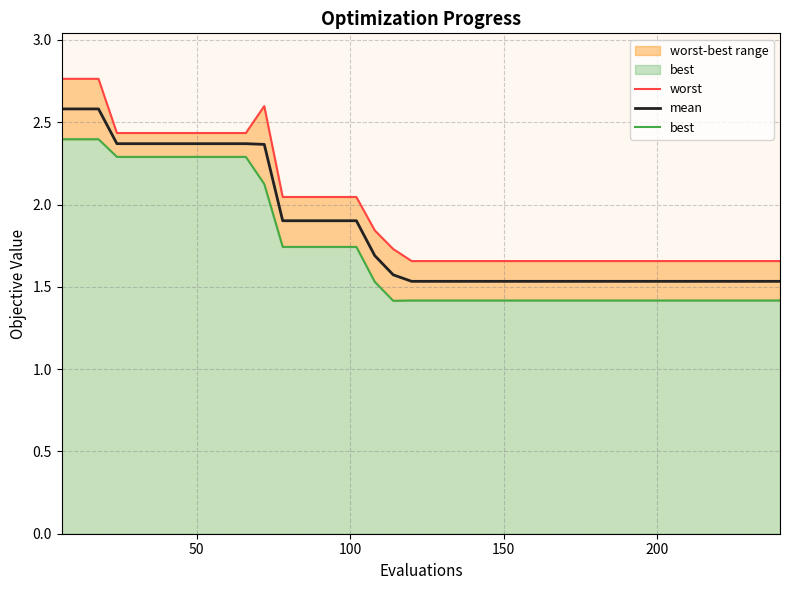

Rank the series by their maximum value, from lowest to highest.

best, mean, worst